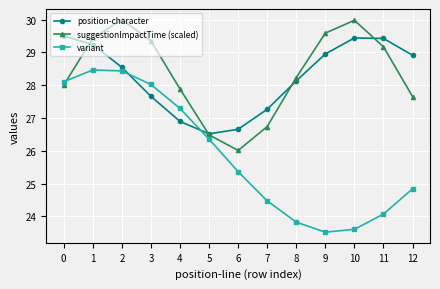

True or false: suggestionImpactTime (scaled) has a value of 30.0 at 10.

True